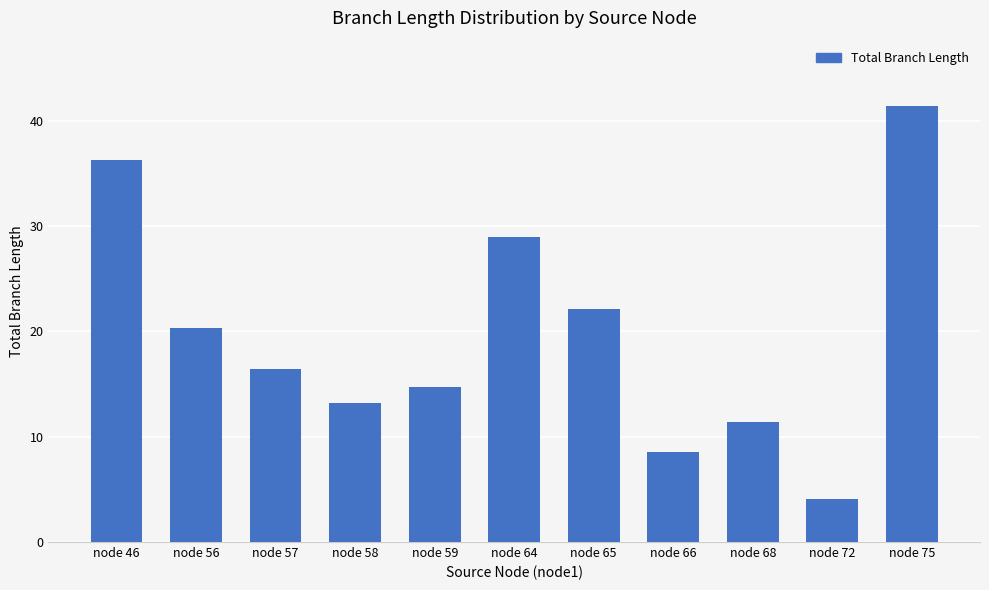

Does the chart contain any negative values?

No